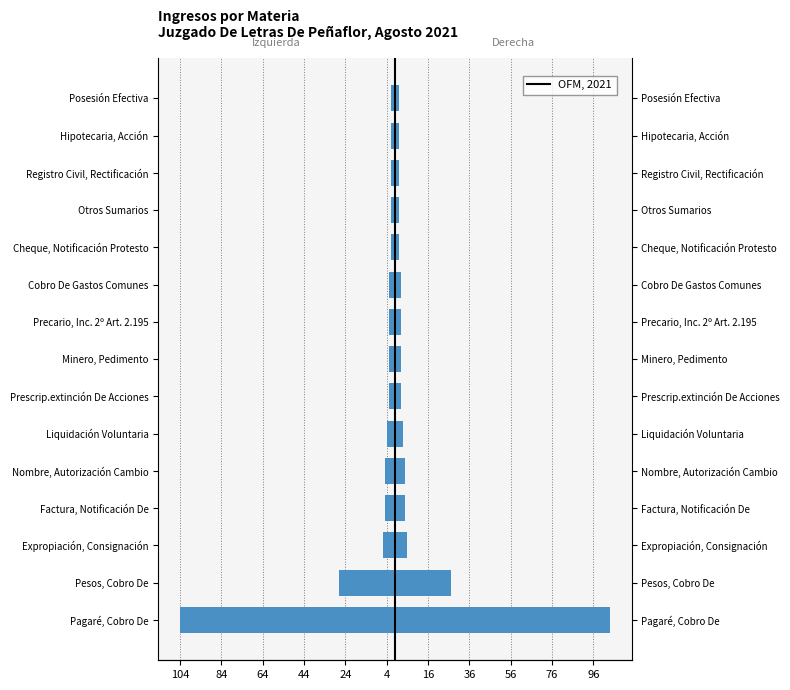

How many bars are there in each group?

2